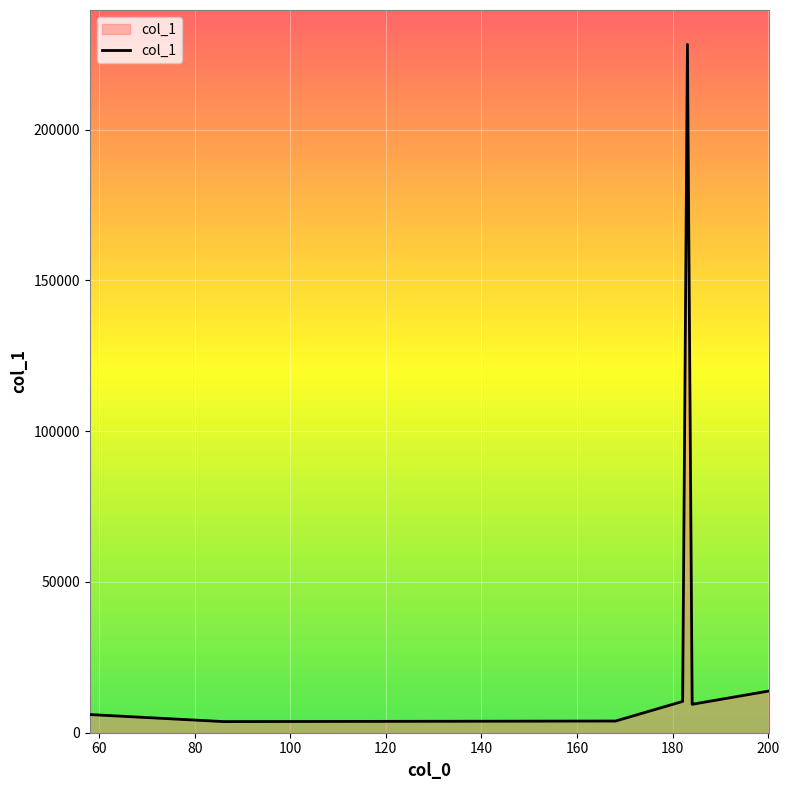

What is the average value?

39363.8